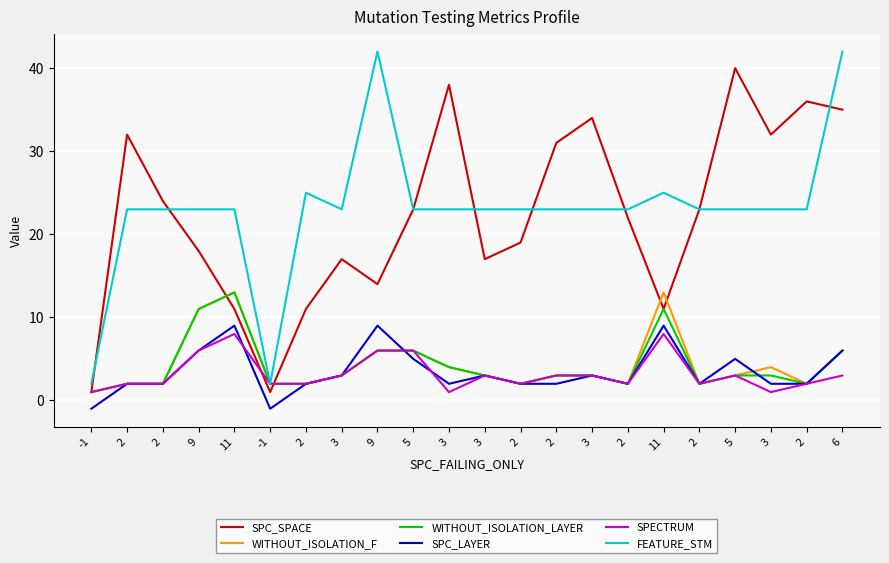

Where is SPECTRUM nearest to the value 4?

3